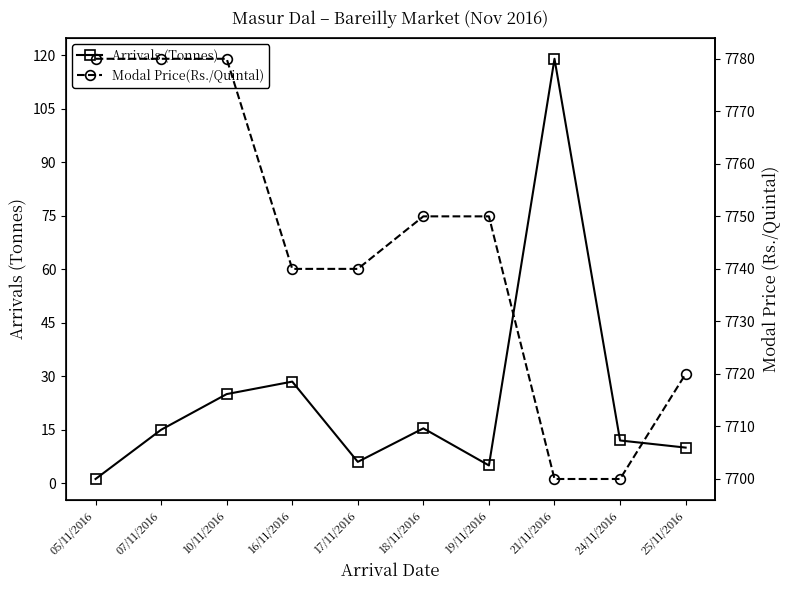

Is the value of Modal Price(Rs./Quintal) at 21/11/2016 greater than the value of Arrivals (Tonnes) at 18/11/2016?

Yes